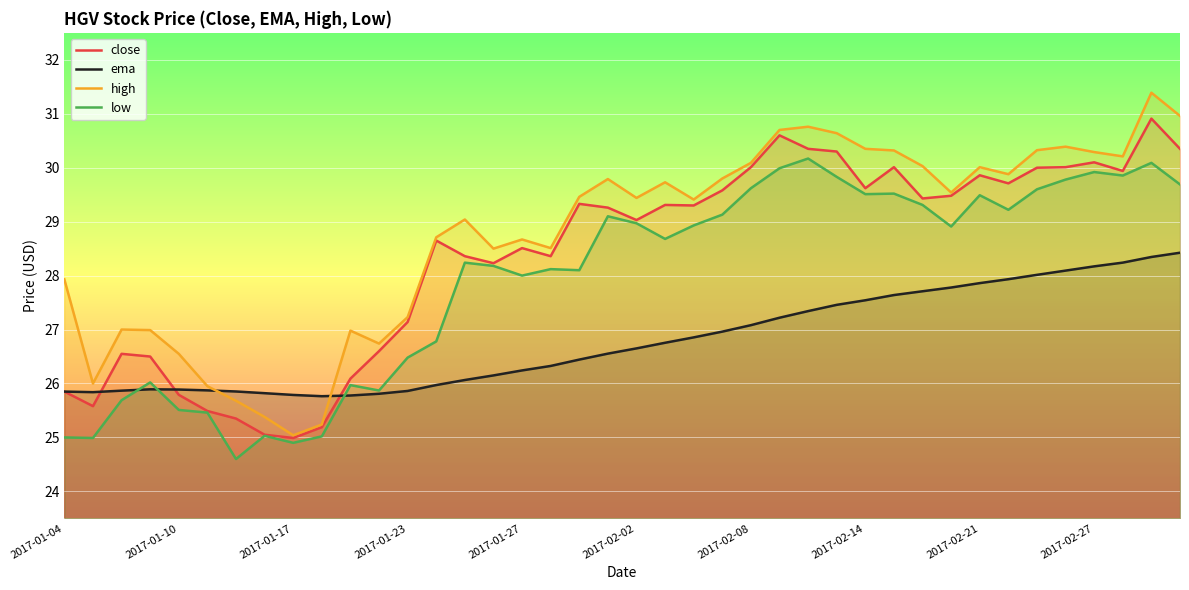

How many lines are shown in the chart?

4